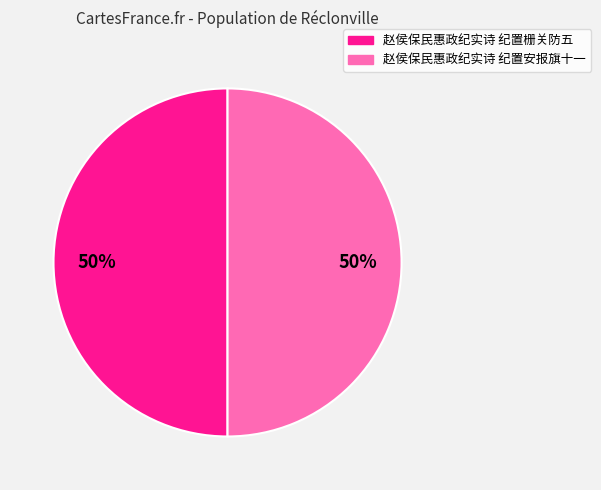

To the nearest percent, what is the combined percentage of 赵侯保民惠政纪实诗 纪置安报旗十一 and 赵侯保民惠政纪实诗 纪置栅关防五?

100%